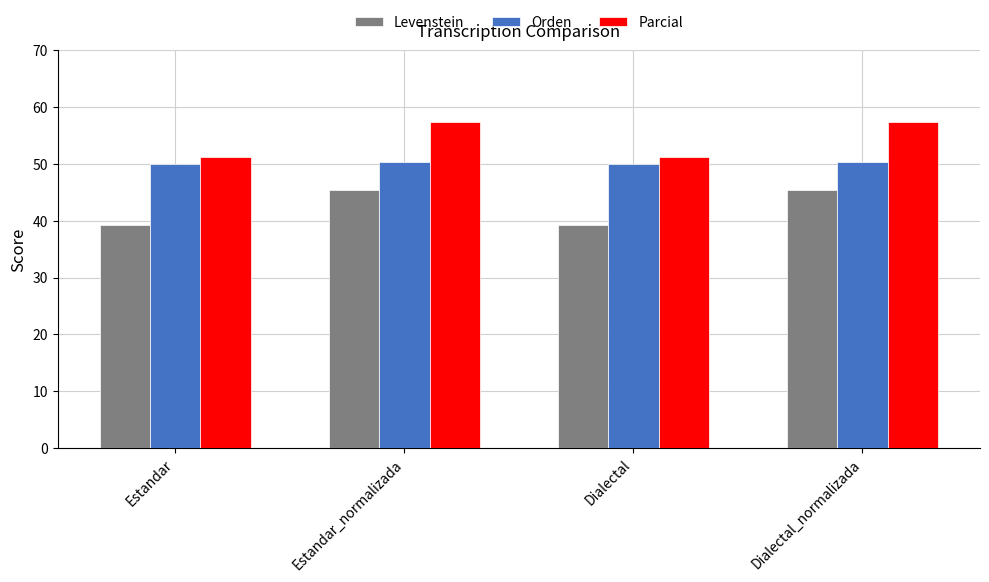

At how many categories does at least one series exceed 53?

2